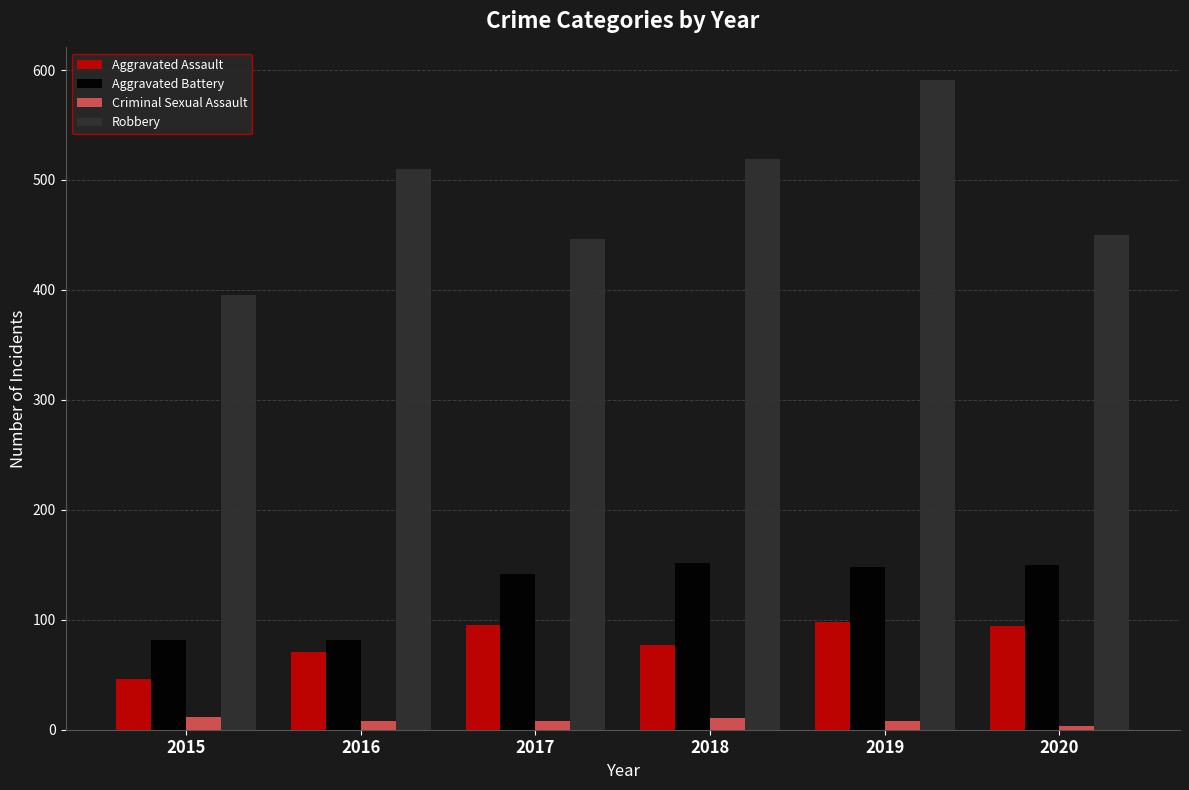

Are the bars grouped side by side (vs. stacked)?

Yes